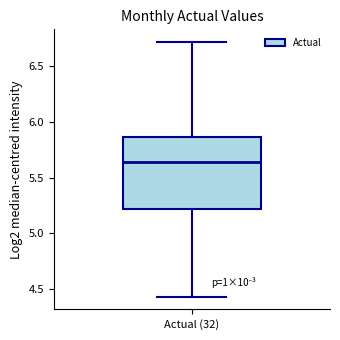

Transcribe this box plot: give where the median line is, the range the box spans, and where the two whiskers end, as read against the y-axis. The values are not printed on the chart, so give them approximately, as read against the axis.

median 5.65, box 5.20 to 5.85, whiskers 4.45 to 6.70